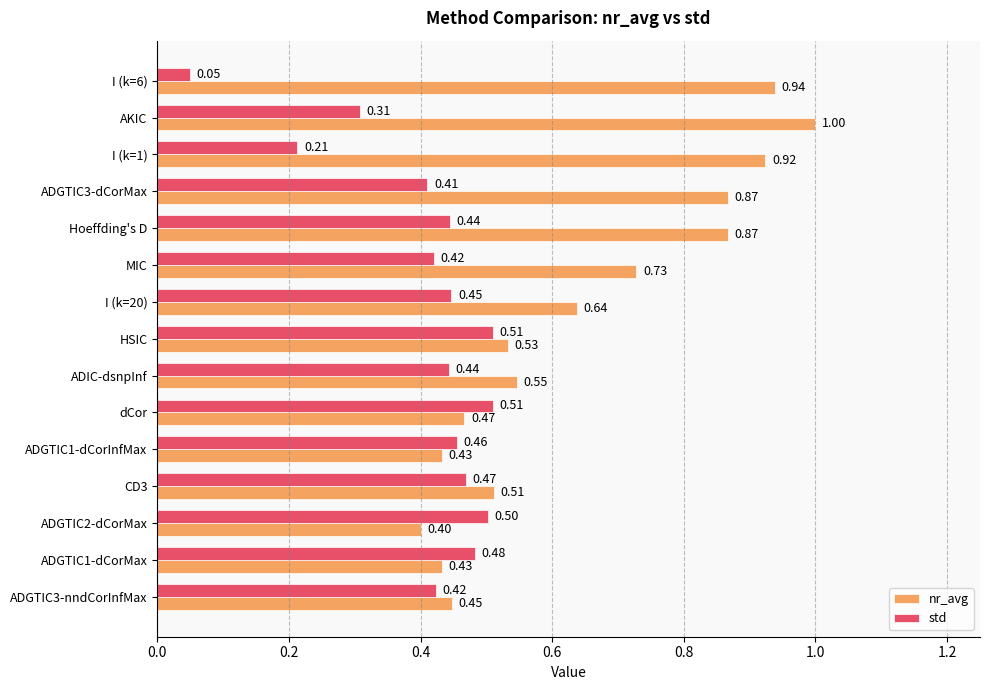

Which series has the widest spread of values?

nr_avg